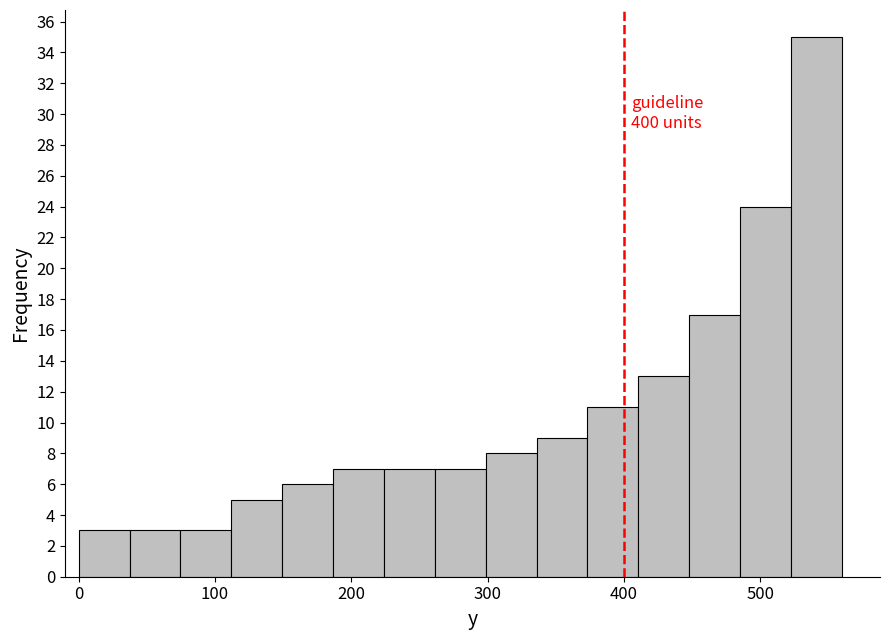

Around what value on the x-axis is the tallest bar? Give the approximate position of its centre, as read against the axis.

540